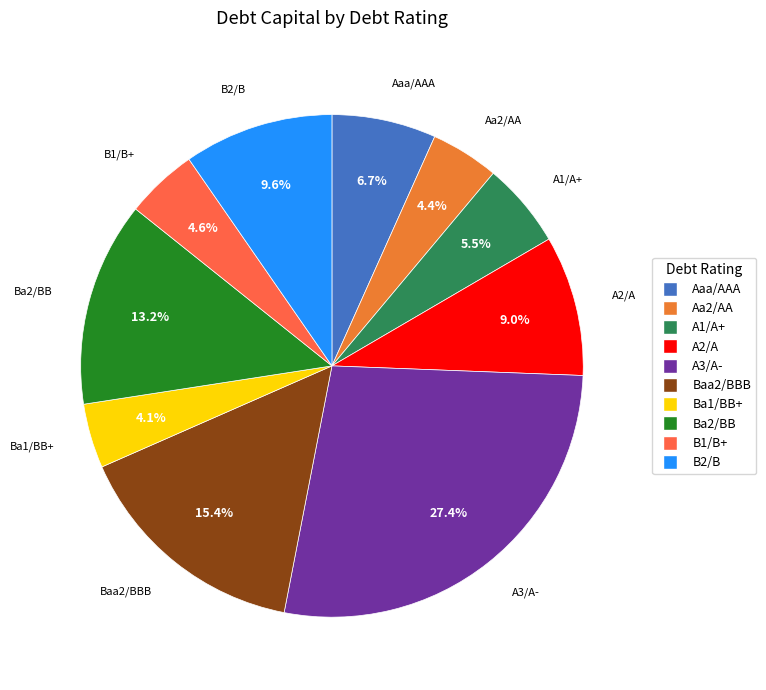

Which has a higher value, Aa2/AA or Ba2/BB?

Ba2/BB